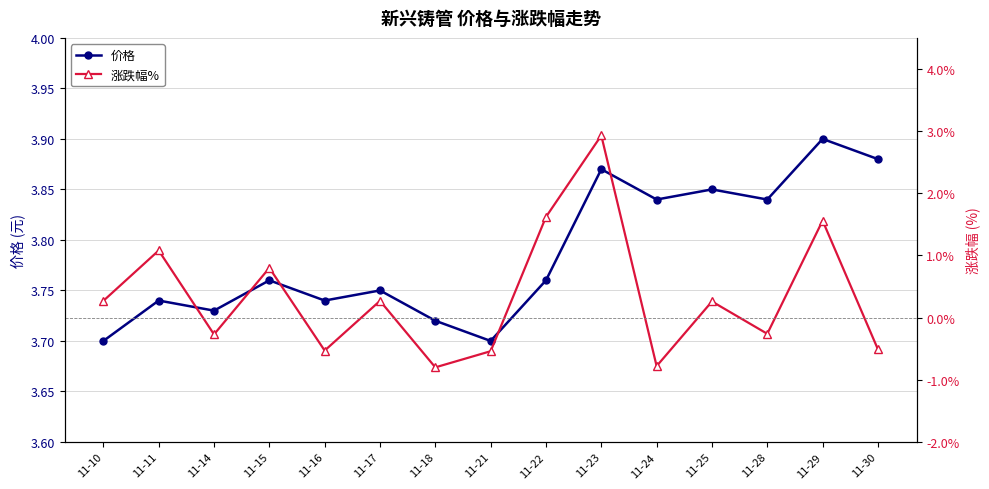

What is the value of the 价格 point at the 4th from the left?

3.8